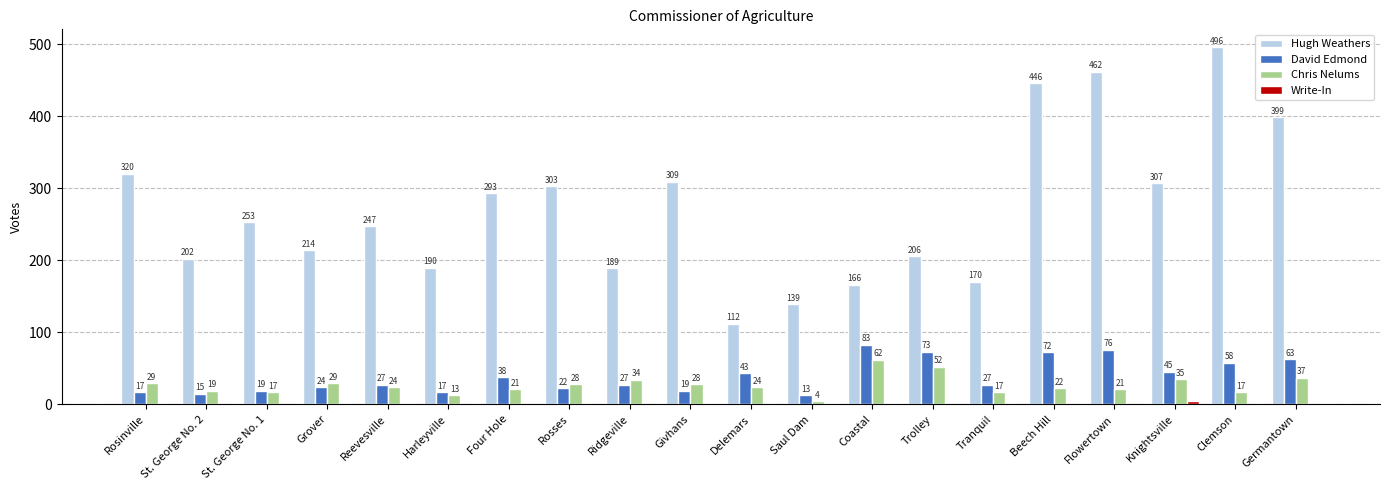

What is the total value across all series at Four Hole?

352